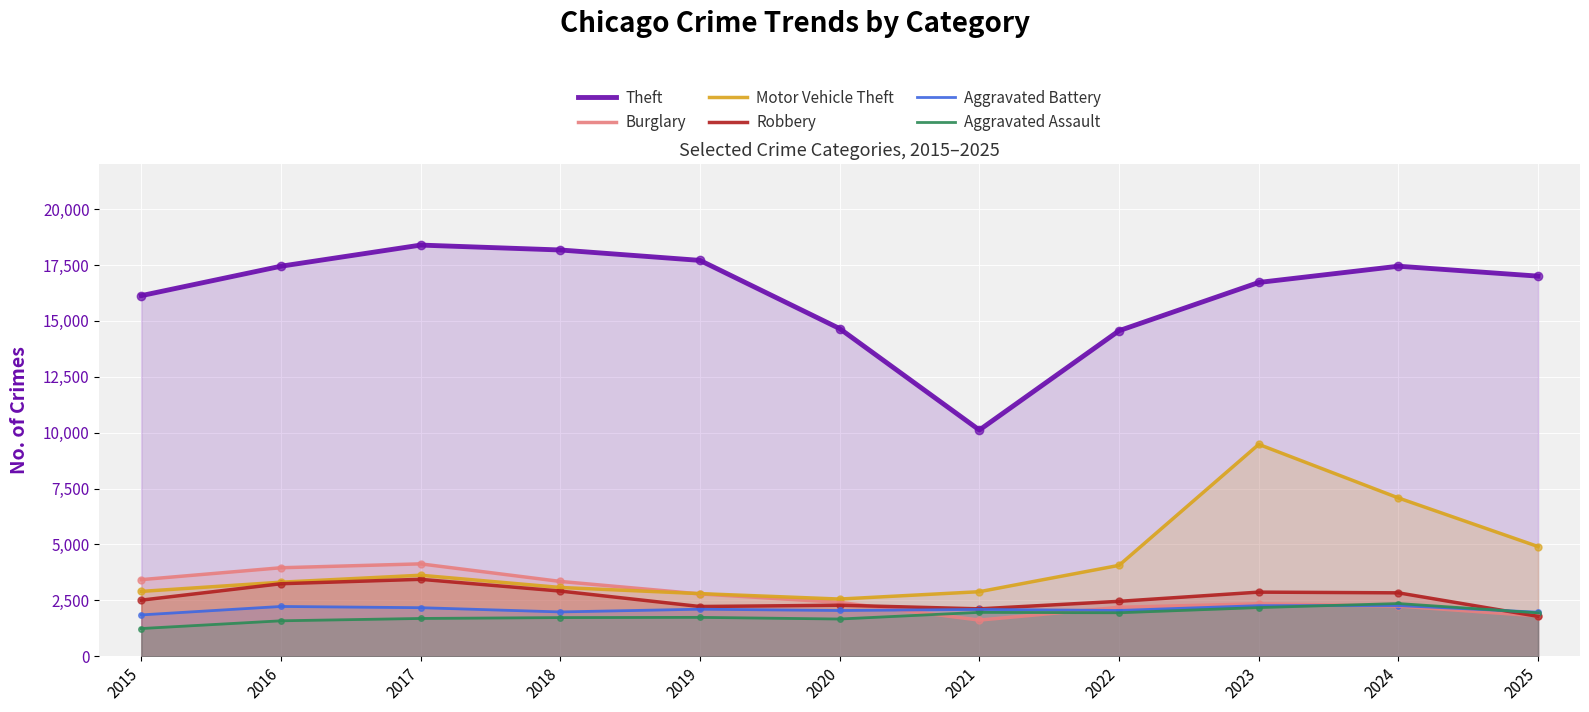

At how many categories does at least one series exceed 1422?

11